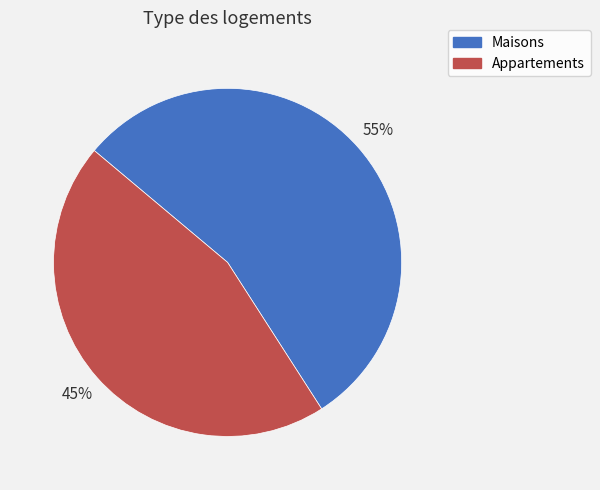

What is the smallest slice in the pie chart?

Appartements